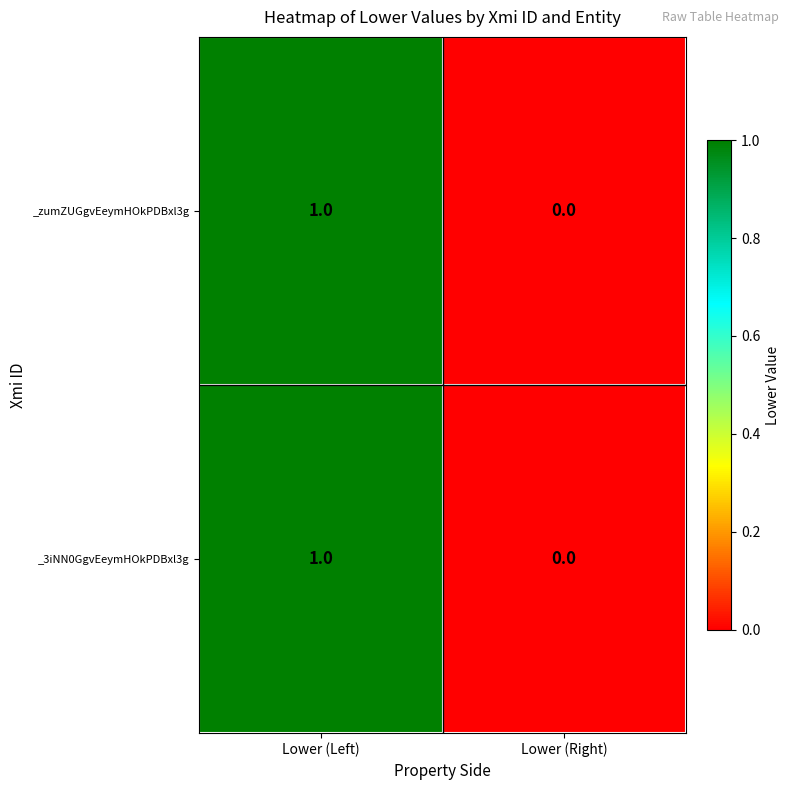

Rank the categories by _zumZUGgvEeymHOkPDBxl3g value from highest to lowest.

Lower (Left), Lower (Right)